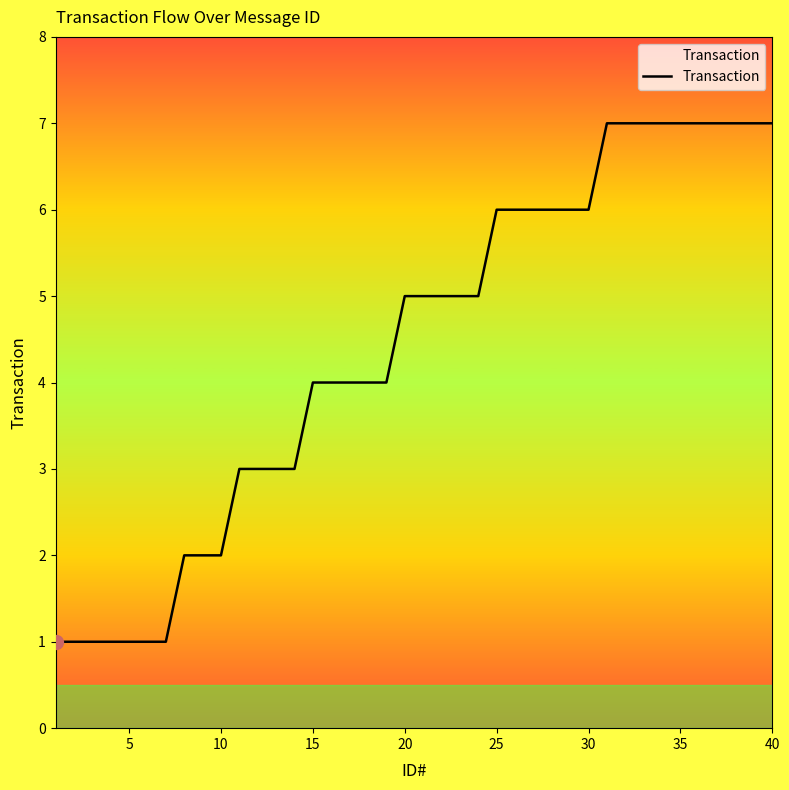

Does the chart have visible grid lines?

No